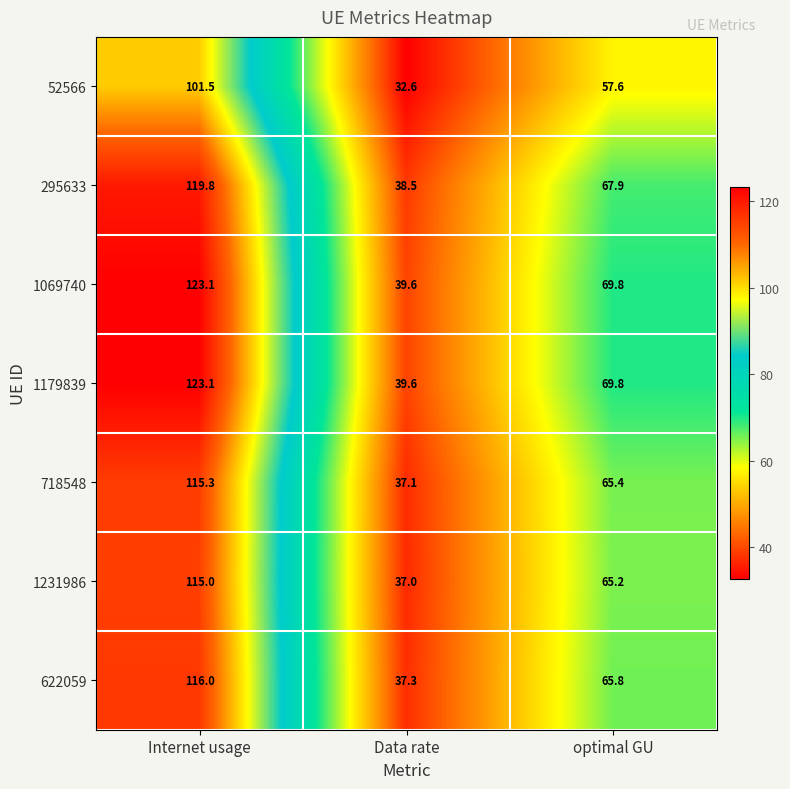

What is the difference between the highest and lowest values at Data rate?

7.0